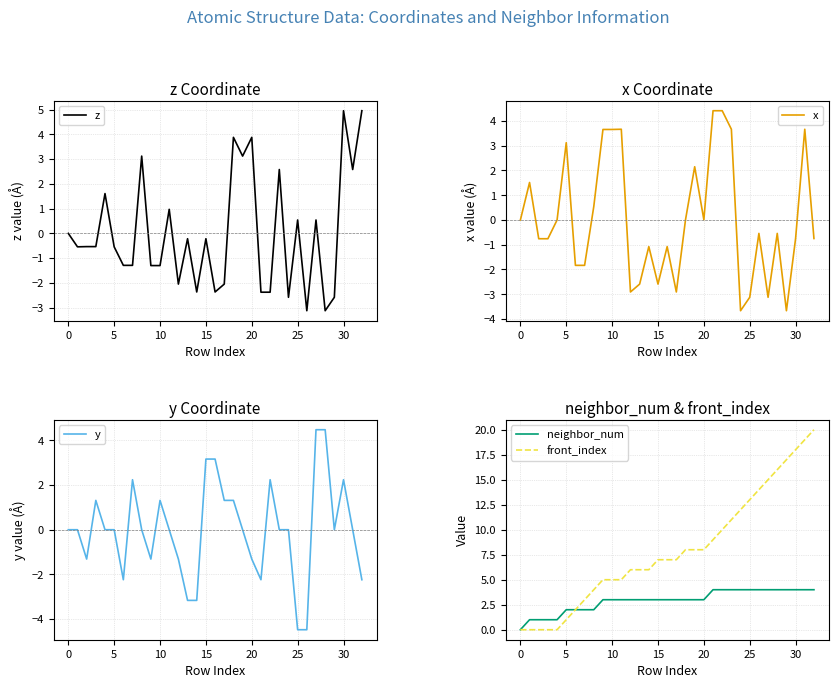

True or false: z has a value of 0.9 at 25.

False